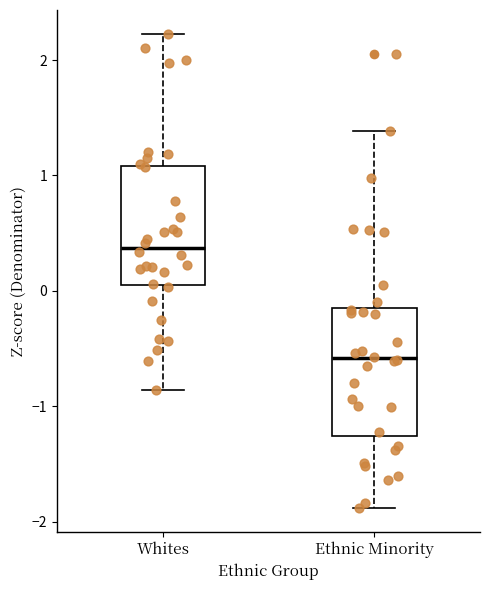

Reading left to right, transcribe this box plot: for each box, give where its median line is, the range the box spans, and where its two whiskers end, as read against the y-axis. The values are not printed on the chart, so give them approximately, as read against the axis.

Whites: median 0.4, box 0.1 to 1.1, whiskers -0.9 to 2.2
Ethnic Minority: median -0.6, box -1.3 to -0.1, whiskers -1.9 to 1.4